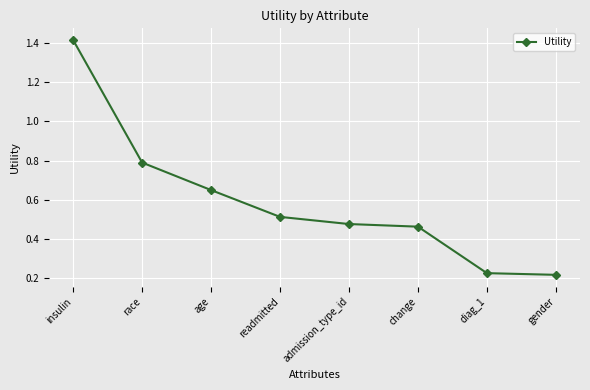

What is the label of the 3rd point from the left?

age